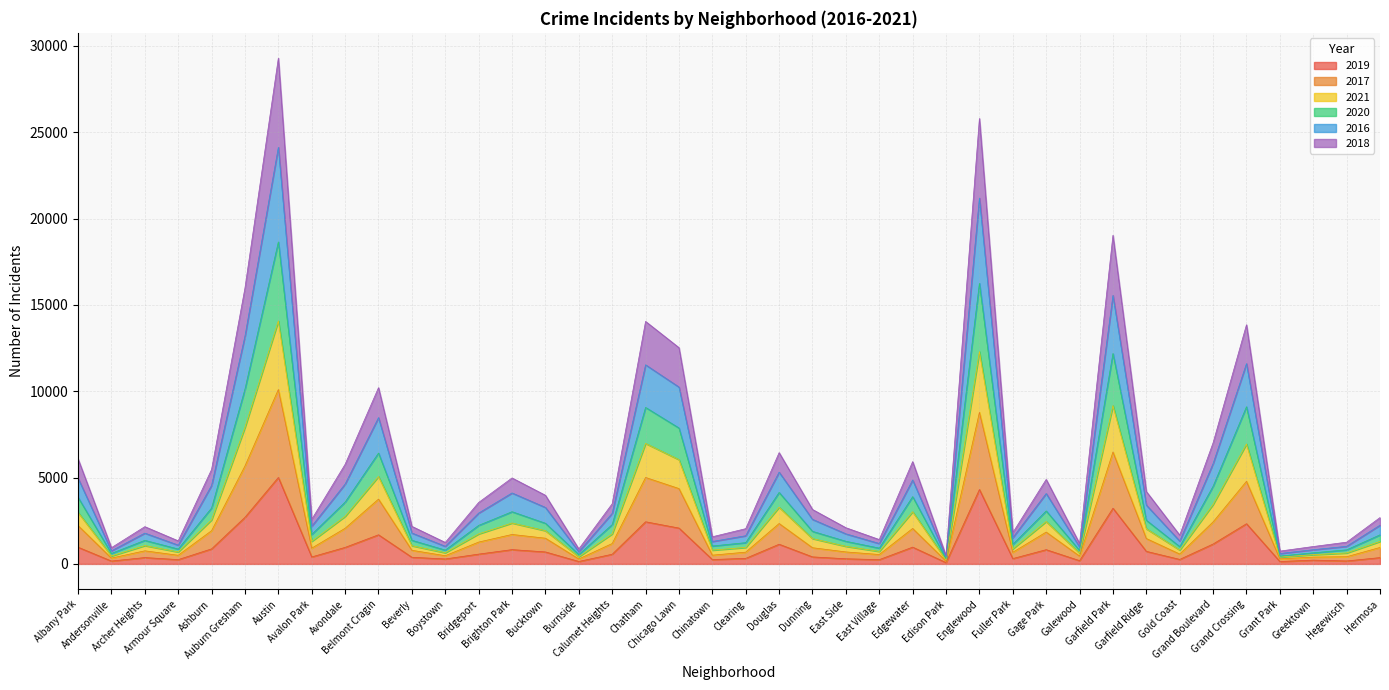

At which label does 2019 reach its minimum?

Edison Park